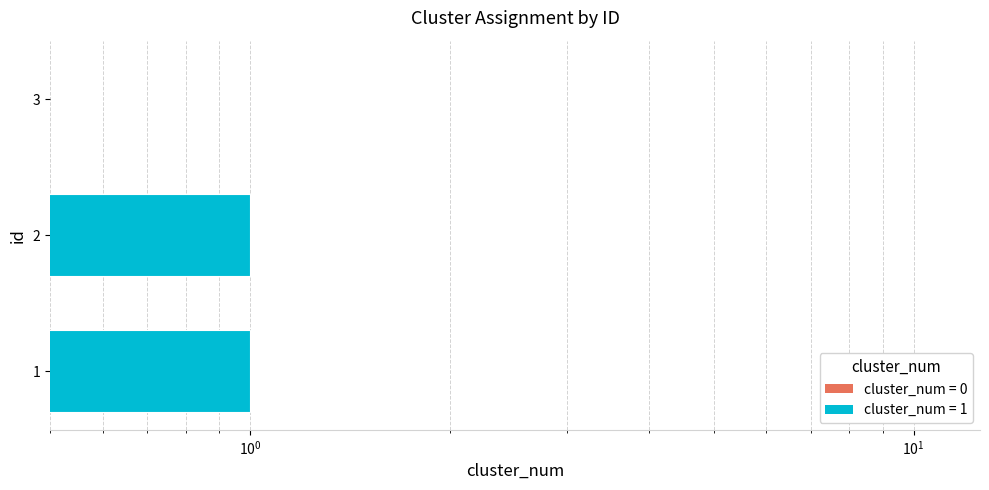

Reading left to right, what are all the values shown in this chart?

1	1	0